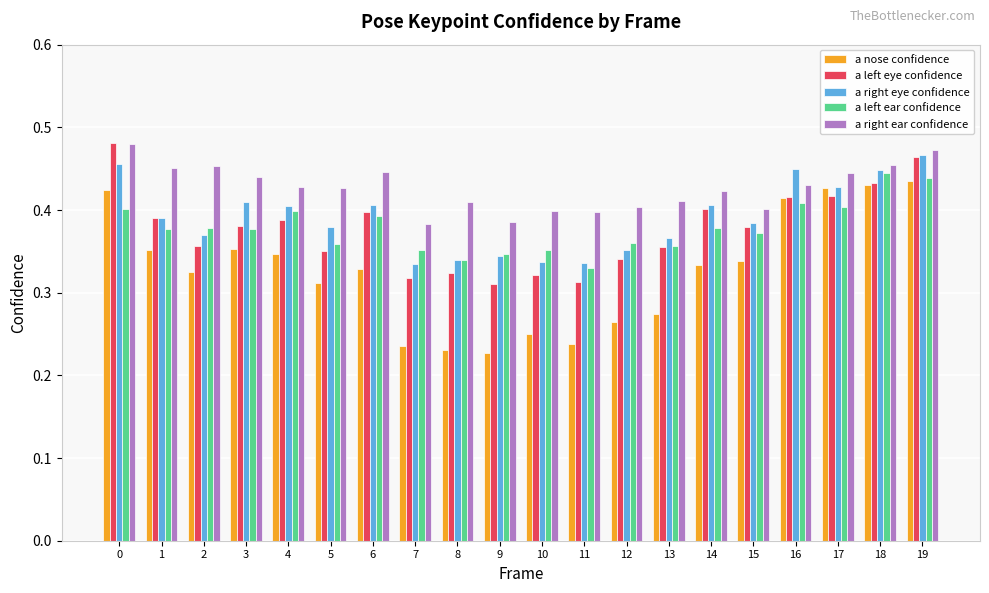

True or false: a left ear confidence has a value of 0.4 at 15.

True